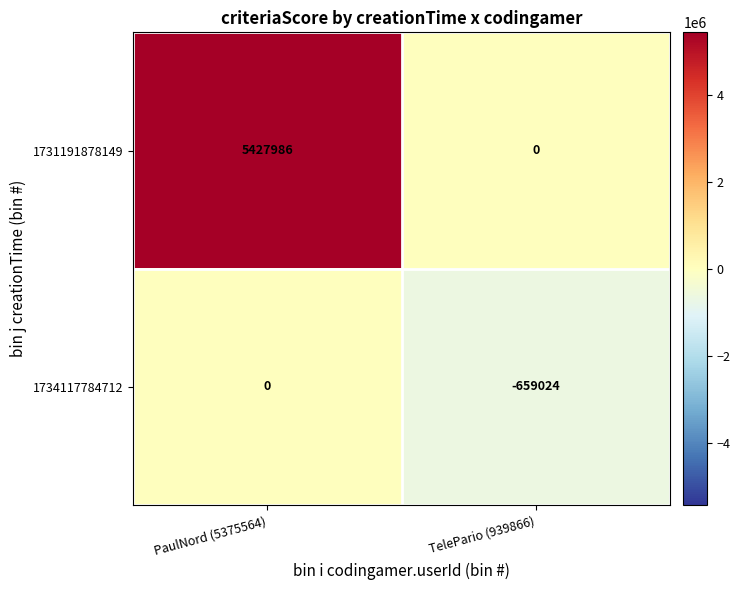

The 1731191878149 series shows 2482935 at PaulNord (5375564). True or false?

False